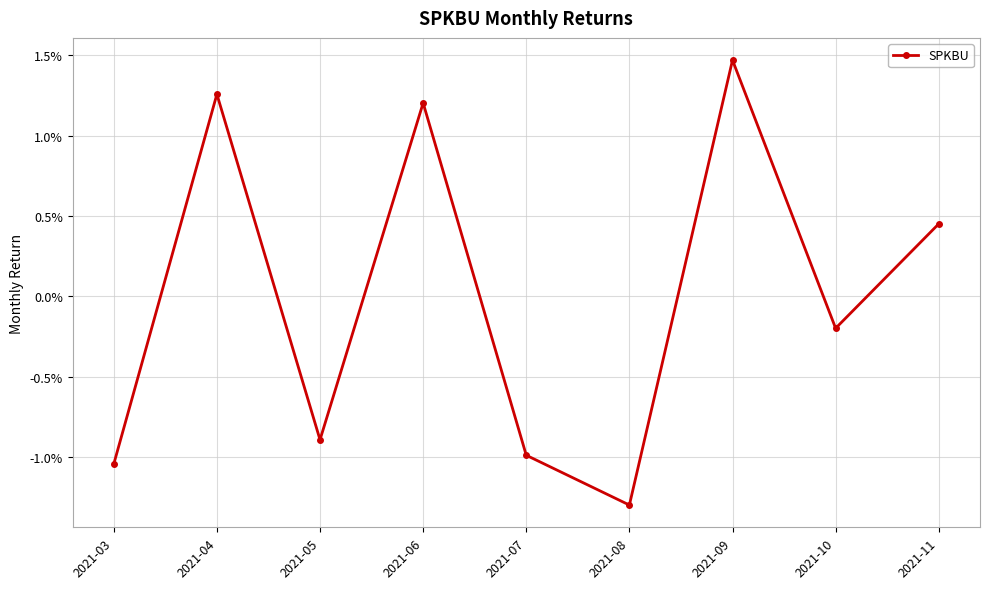

Is this an area chart (filled region under the line)?

No